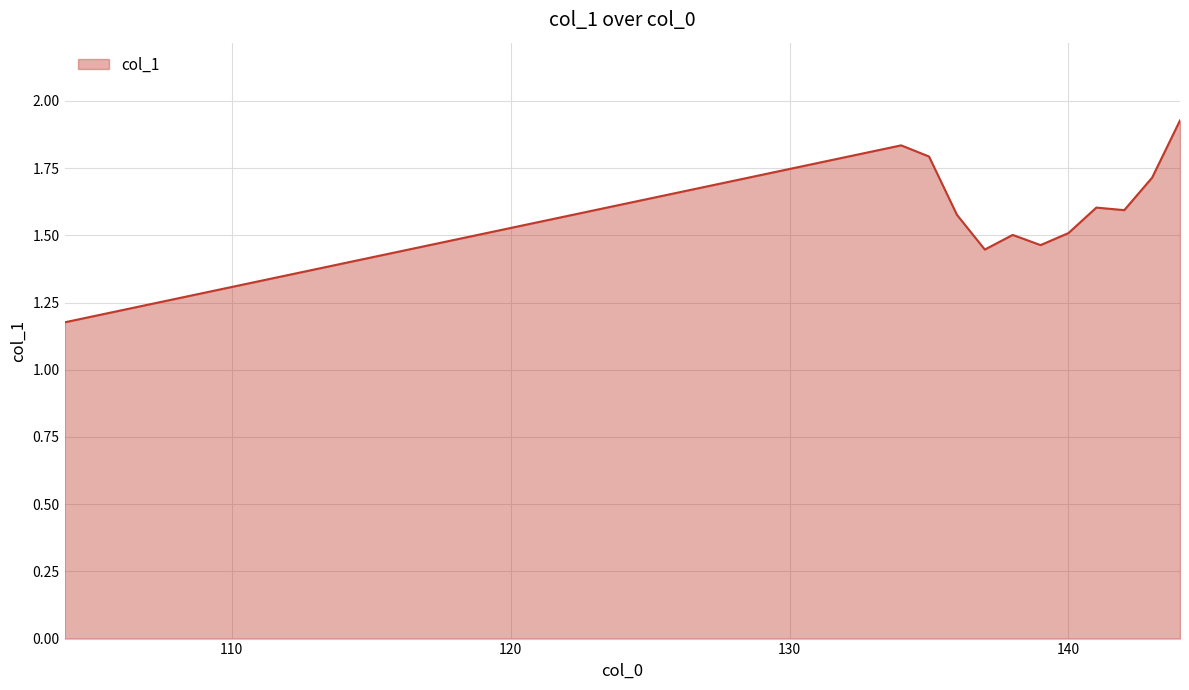

What is the difference between the maximum and minimum values?

0.8